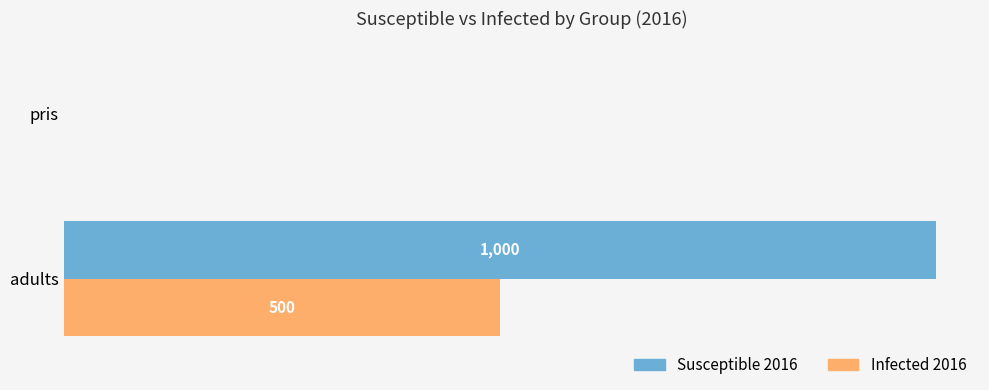

Between adults and pris, which series saw the biggest shift?

Susceptible 2016